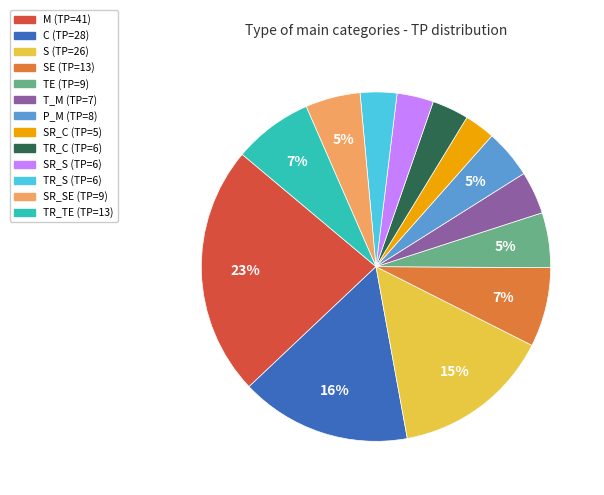

To the nearest percent, what is the average slice percentage?

8%